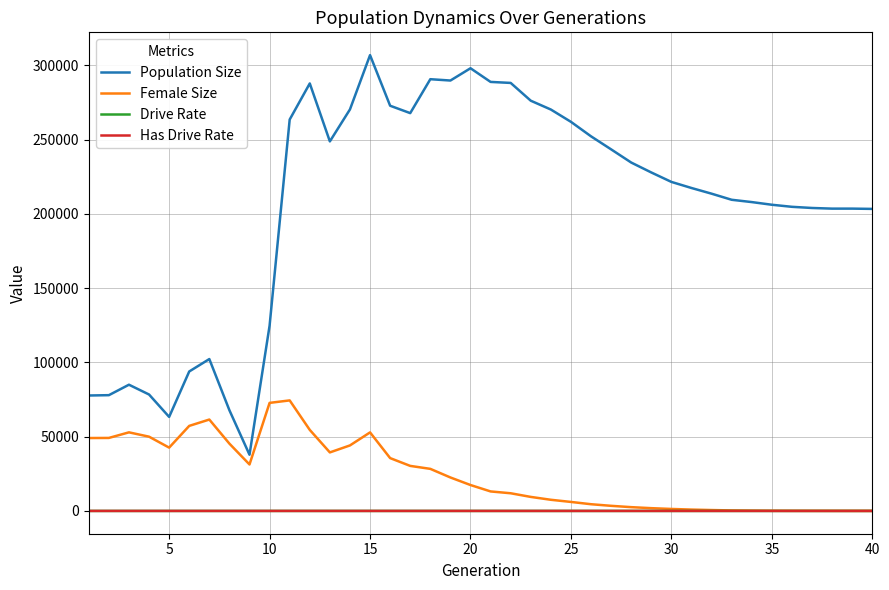

Which series has the largest range (max minus min)?

Population Size